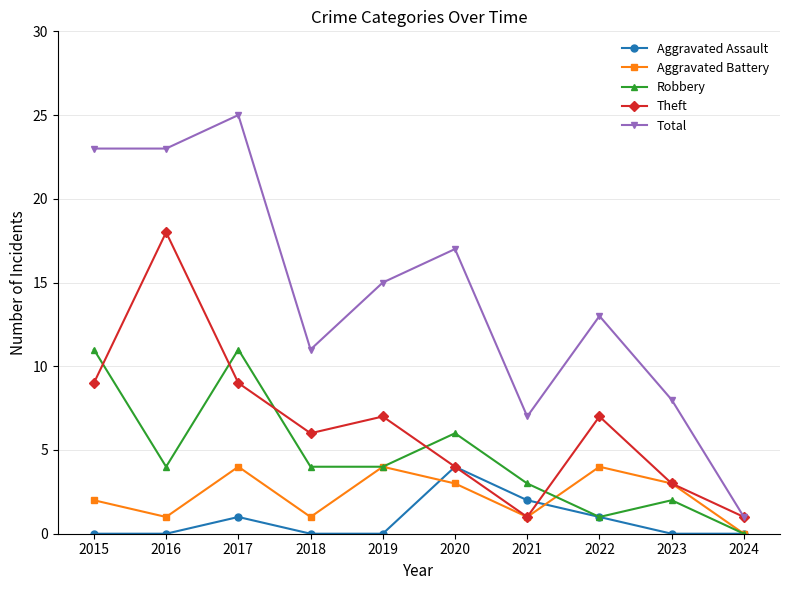

True or false: Robbery has more than 1 interior local peaks.

True